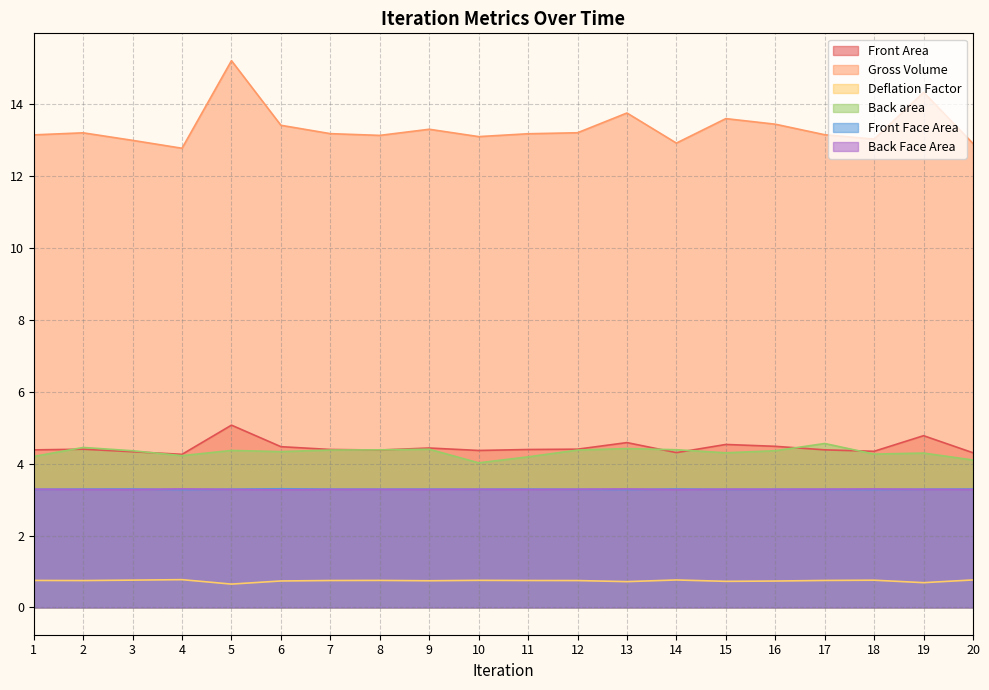

Does the chart have visible grid lines?

Yes